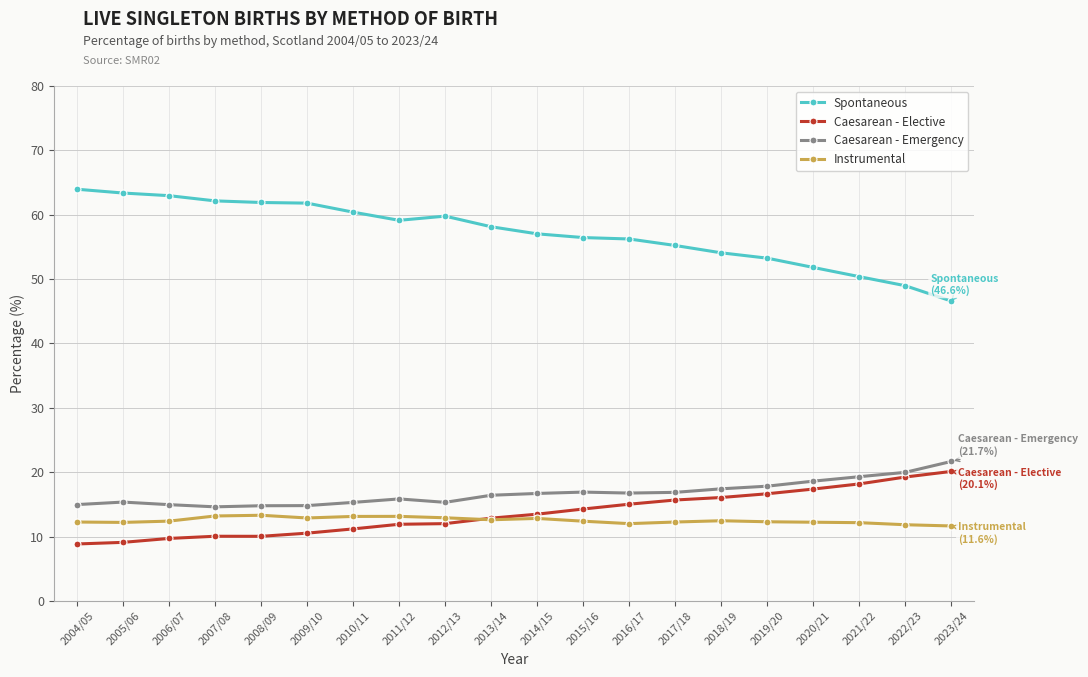

What is the greatest value displayed?

64.0